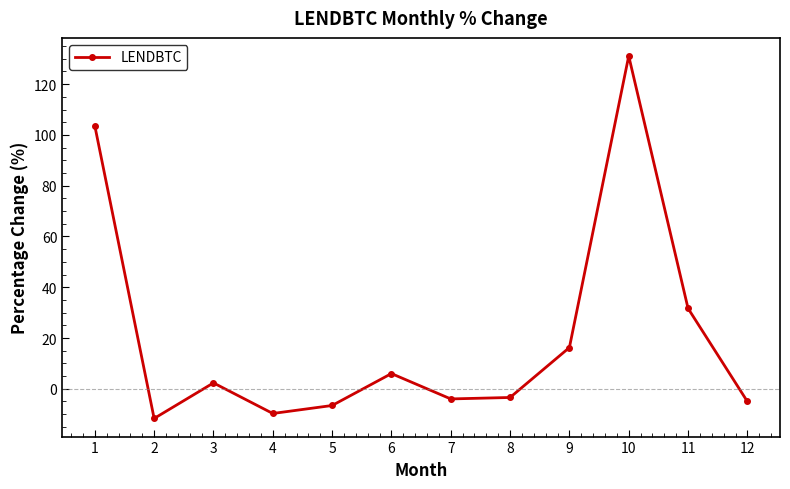

How many negative values are there?

6